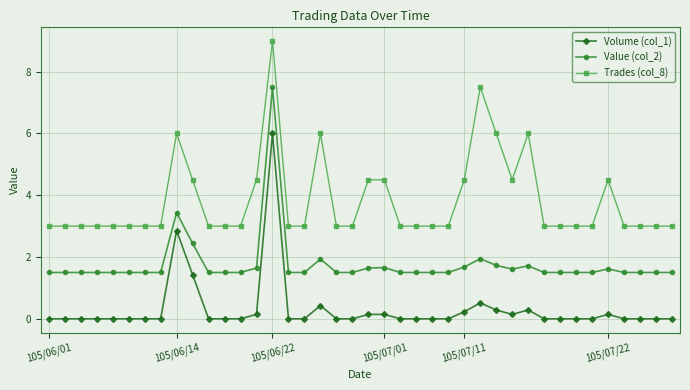

Rank the series by their average value, from lowest to highest.

Volume (col_1), Value (col_2), Trades (col_8)